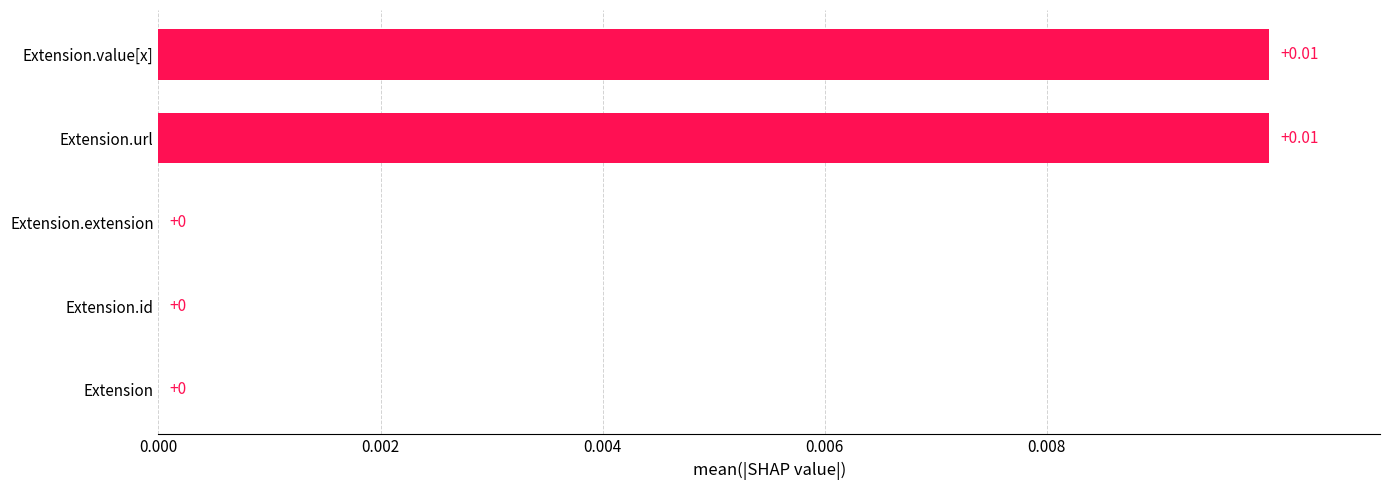

Which has a higher value, Extension.id or Extension.url?

Extension.url